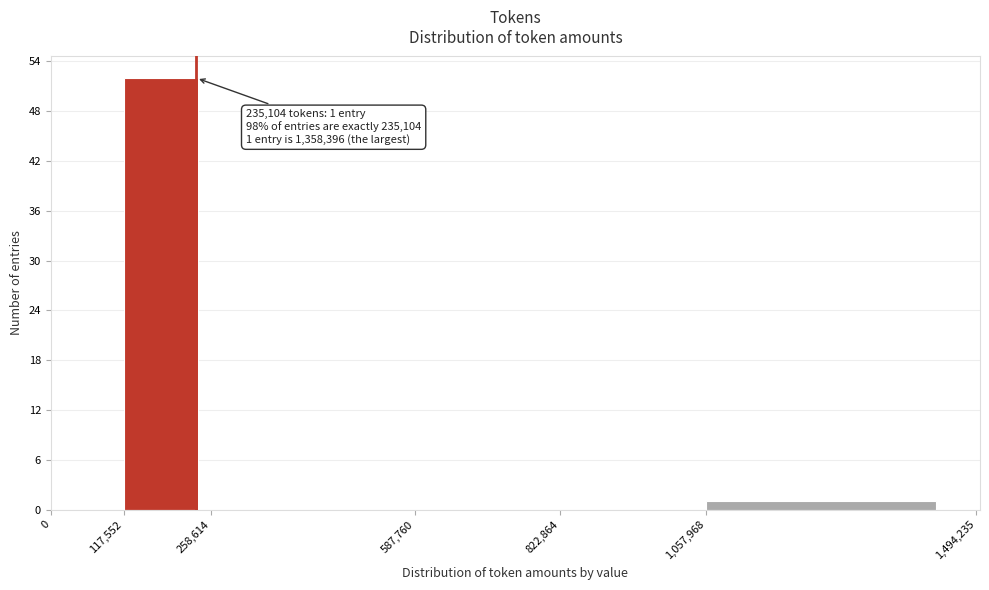

Over which range of the x-axis is the bar tallest?

117,552 to 258,614